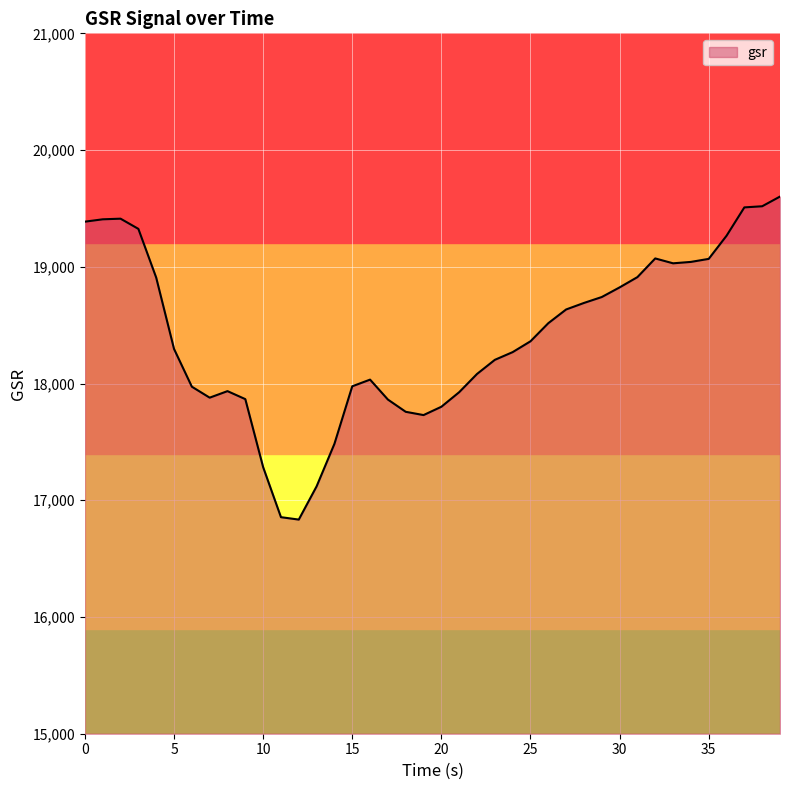

What is the minimum value shown in the chart?

16834.5